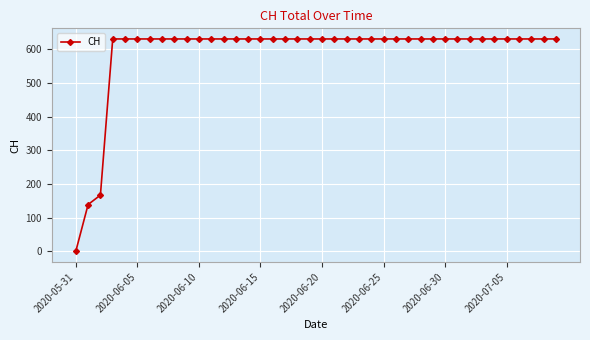

What is the value of the 7th point from the left?

631